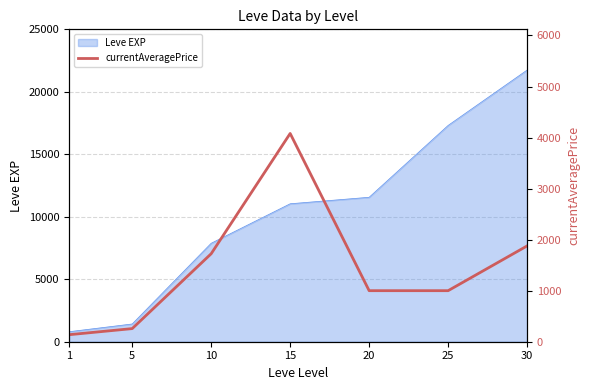

List the labels in order of Leve EXP value, smallest first.

1, 5, 10, 15, 20, 25, 30